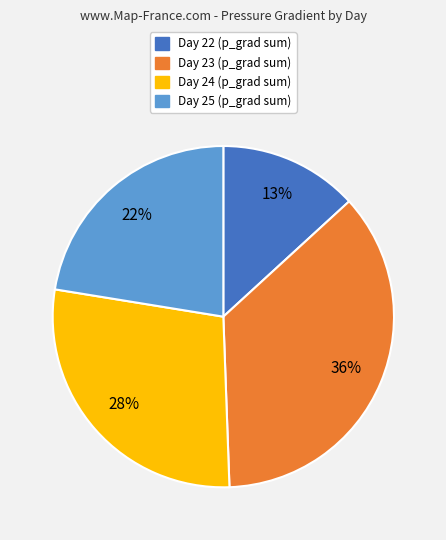

How many slices are in this pie chart?

4